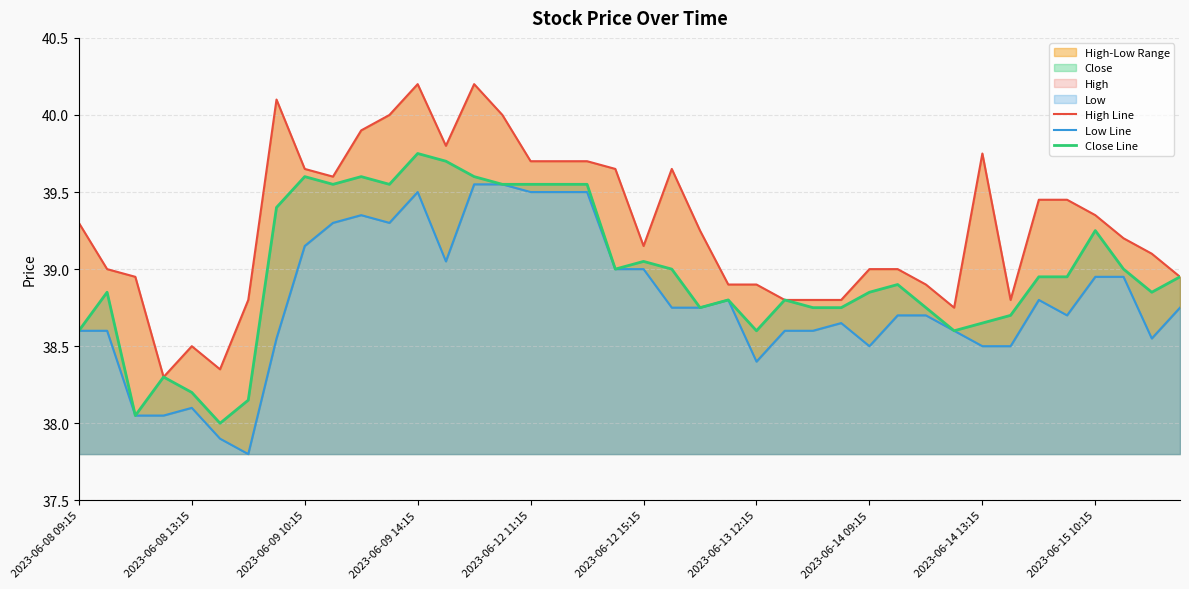

Is the value of Close Line at 27 greater than the value of Low Line at 34?

No